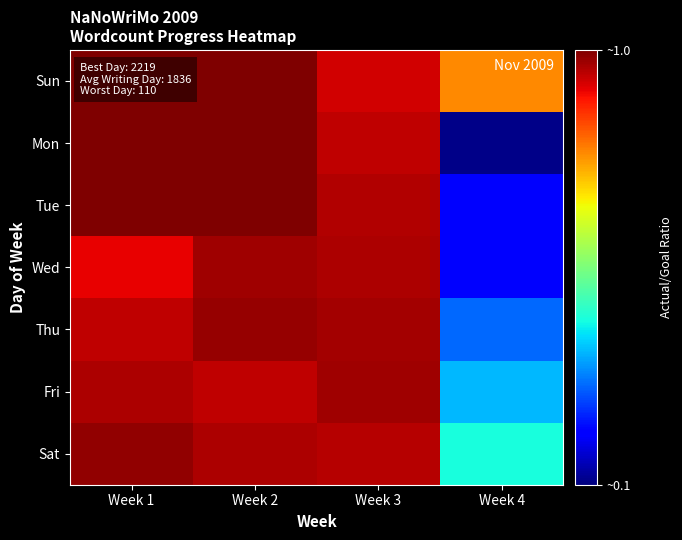

Between Week 1 and Week 3, which is larger?

Week 1